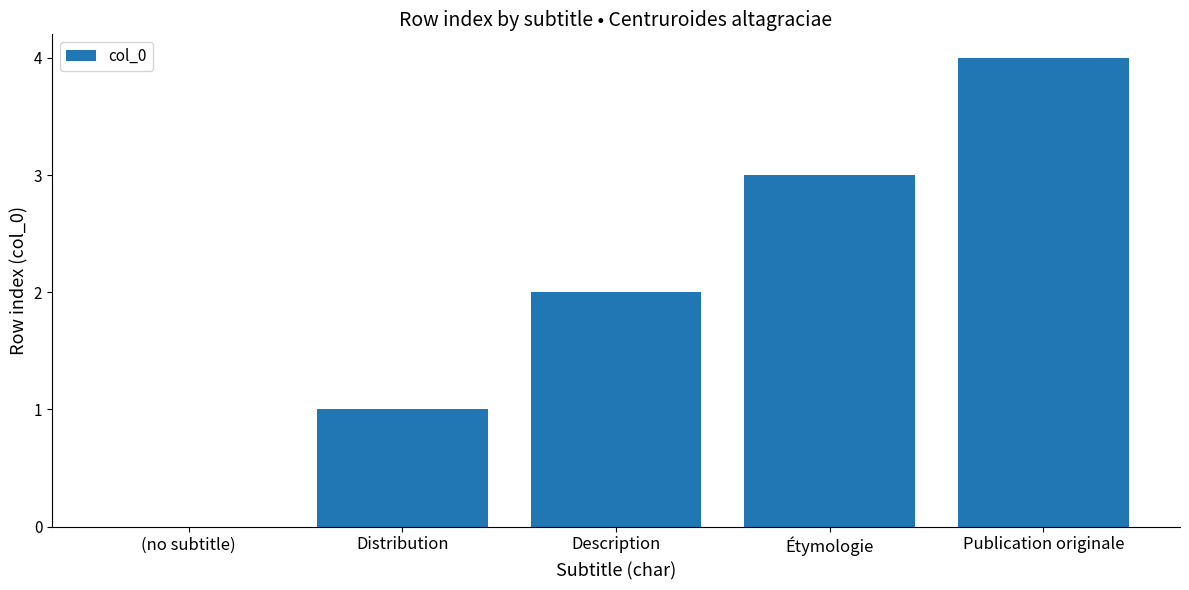

What is the difference between the values at Description and Distribution?

1